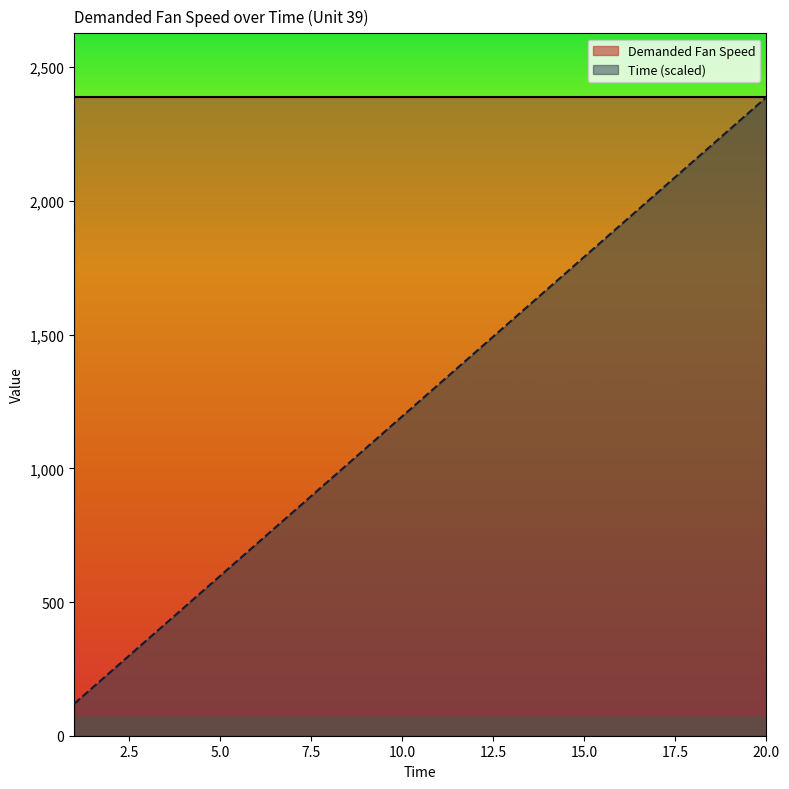

List the labels in order of value, smallest first.

1, 2, 3, 4, 5, 6, 7, 8, 9, 10, 11, 12, 13, 14, 15, 16, 17, 18, 19, 20